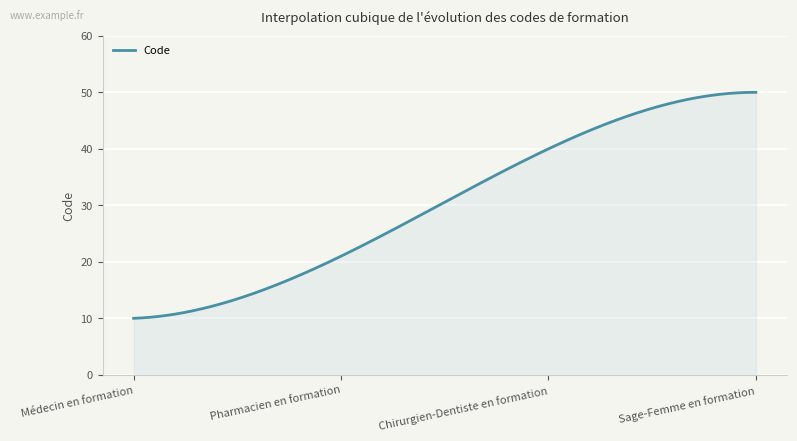

What is the greatest value displayed?

50.0